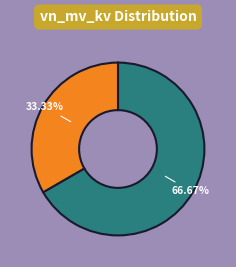

Is there a majority slice in this chart?

Yes